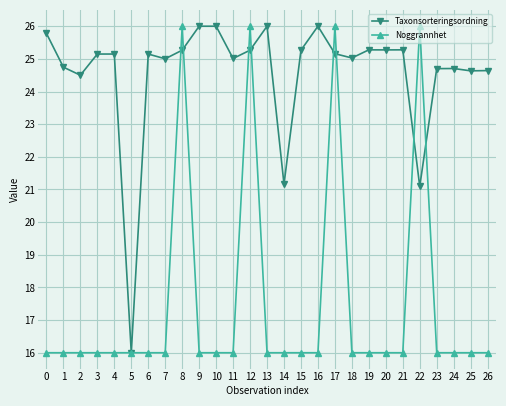

What is the total value across all series at 9?

42.0